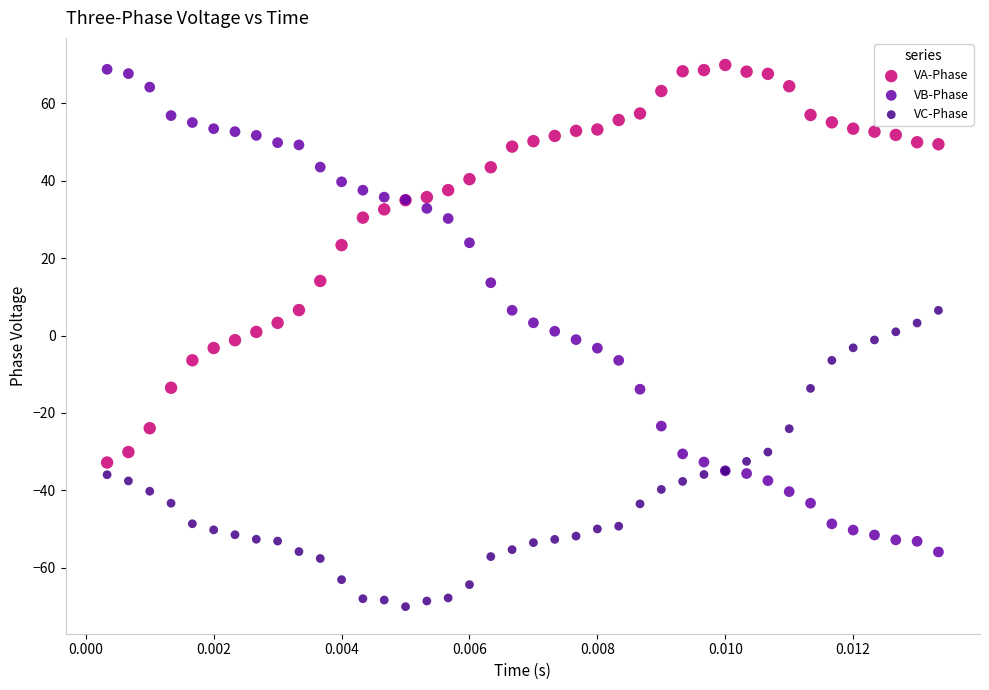

Which series has the widest spread of Y values?

VB-Phase